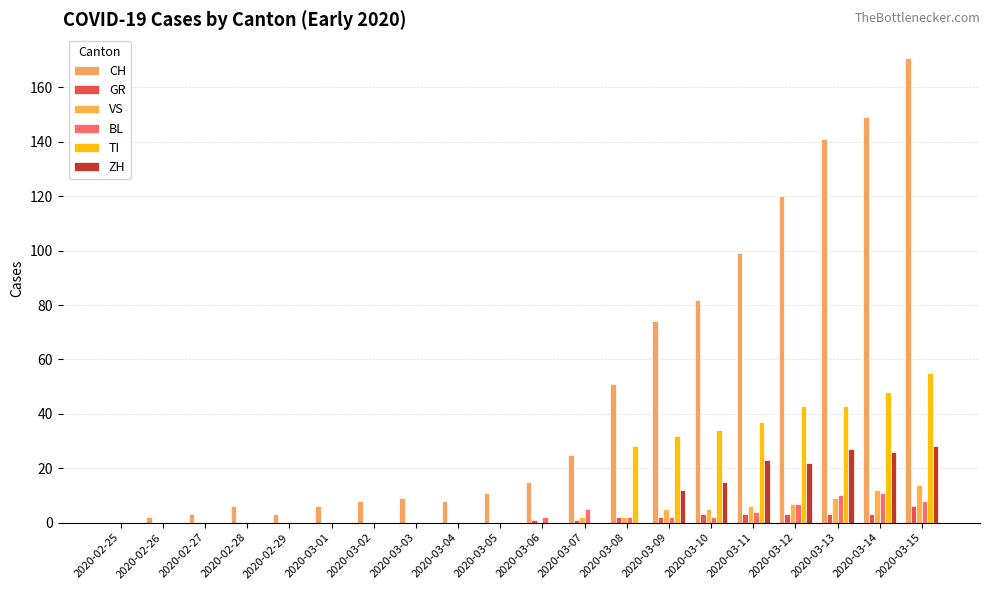

The CH series shows 3 at 2020-02-27. True or false?

True